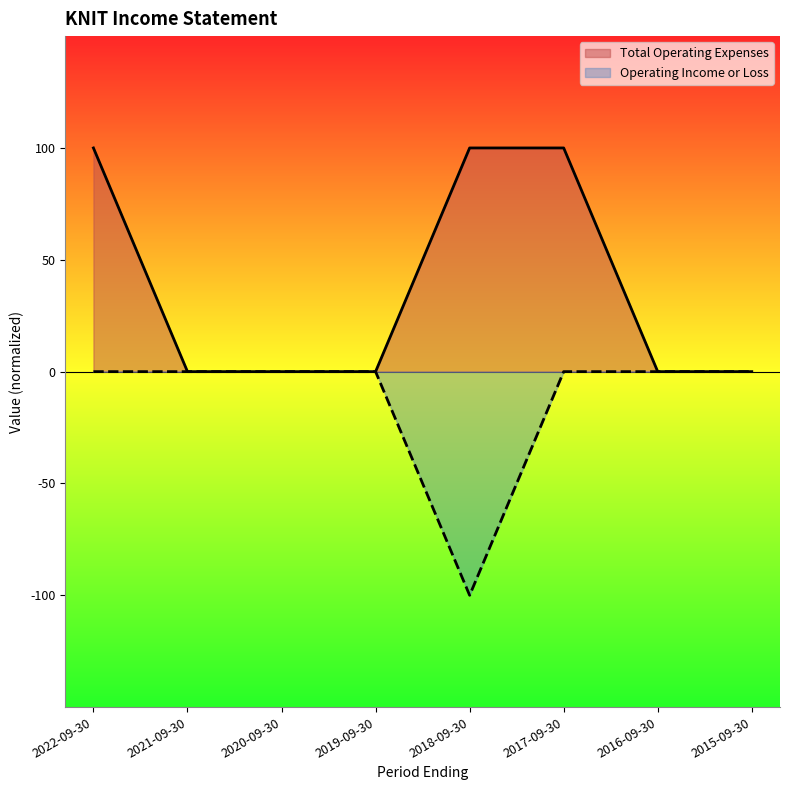

Which has a higher value, 2017-09-30 or 2020-09-30?

2017-09-30